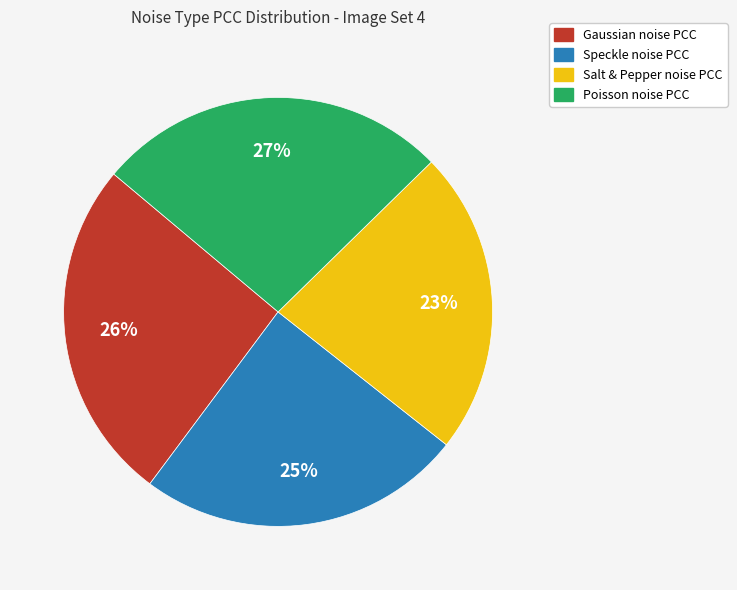

Count the number of slices in the pie.

4